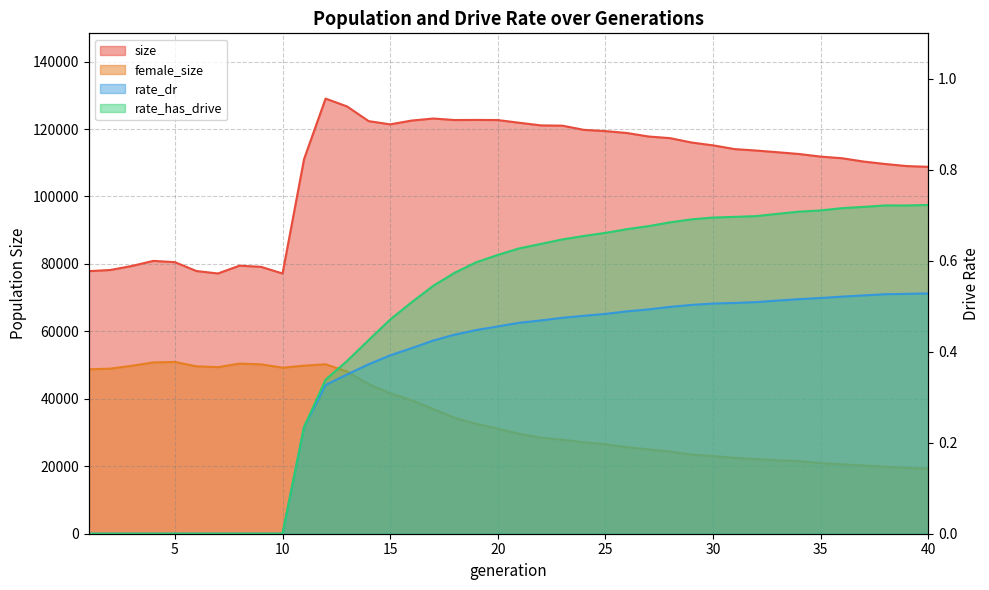

True or false: female_size and rate_dr intersect in this chart.

False